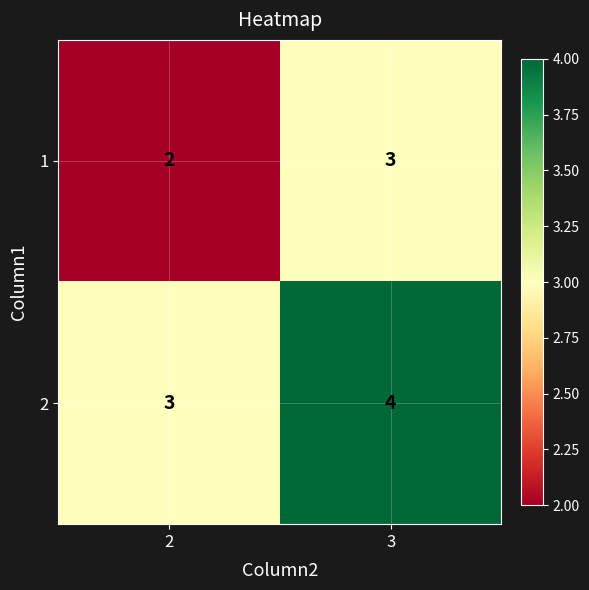

What is the maximum value for 1?

3